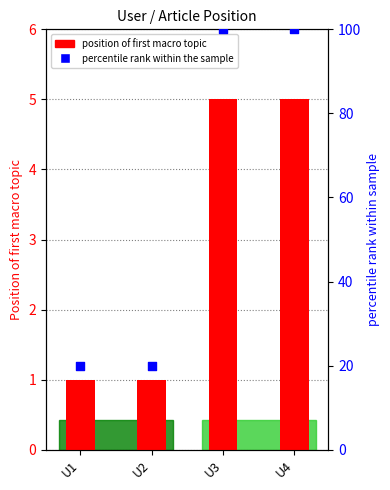

Which series contains the highest Y value?

percentile rank